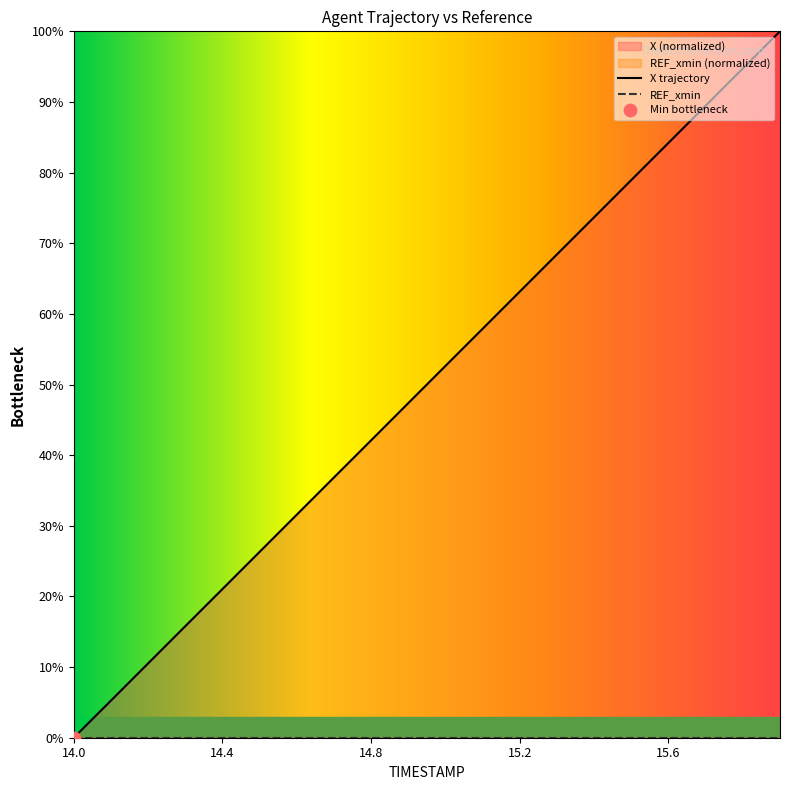

Which has a higher value, 15.7 or 14.2?

15.7